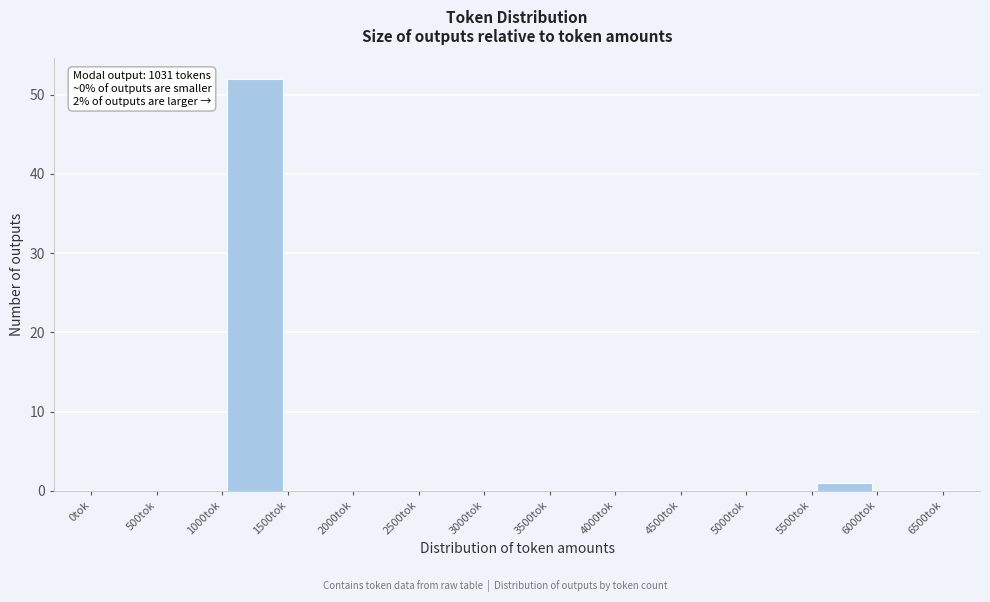

Which range on the x-axis has the tallest bar?

1000 to 1500